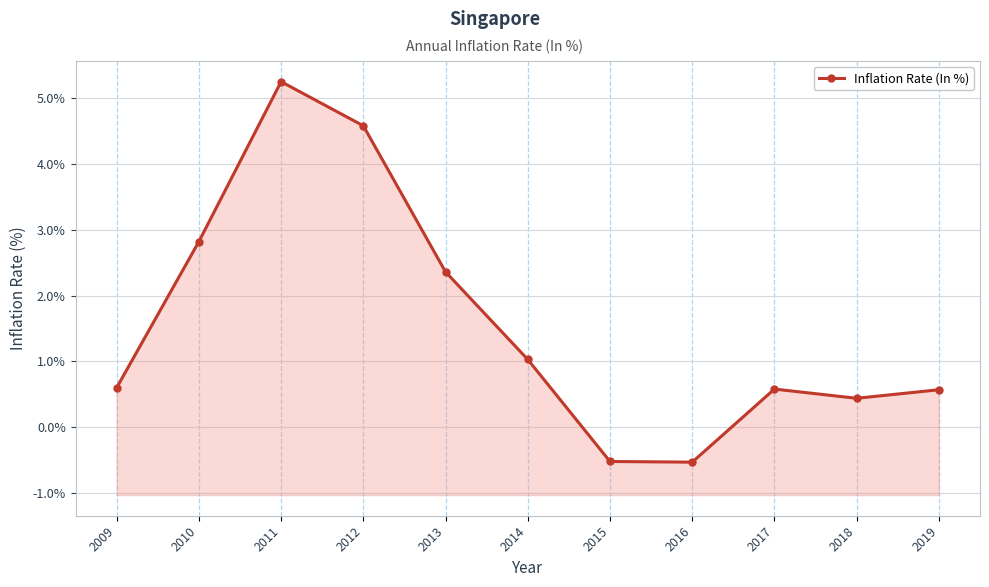

What is the value of the 8th point from the left?

-0.5